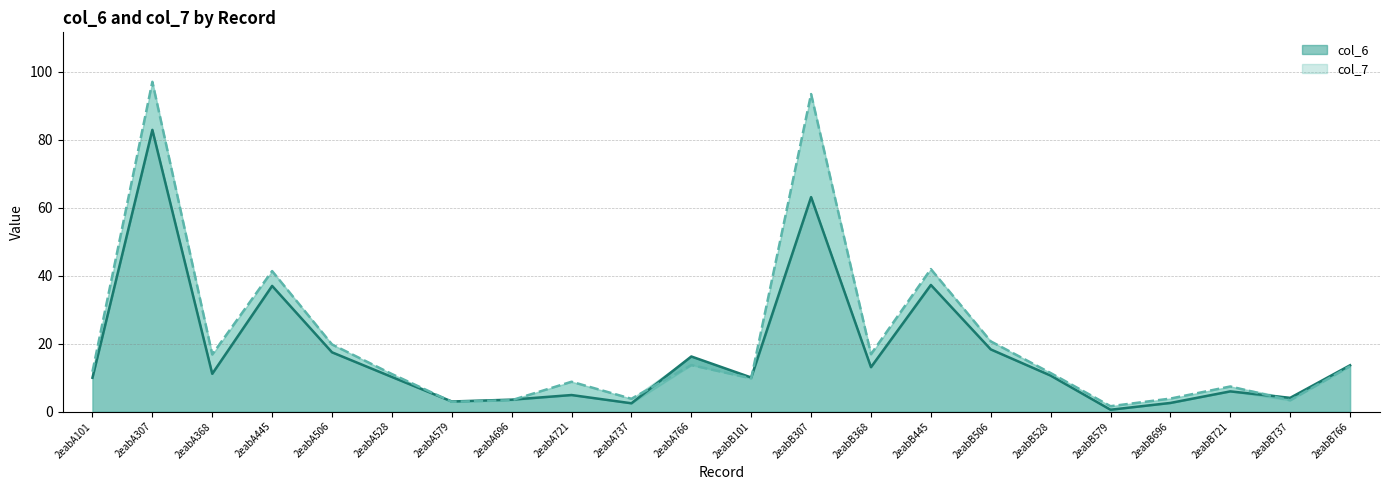

List the series in order of their overall mean, highest first.

col_7, col_6